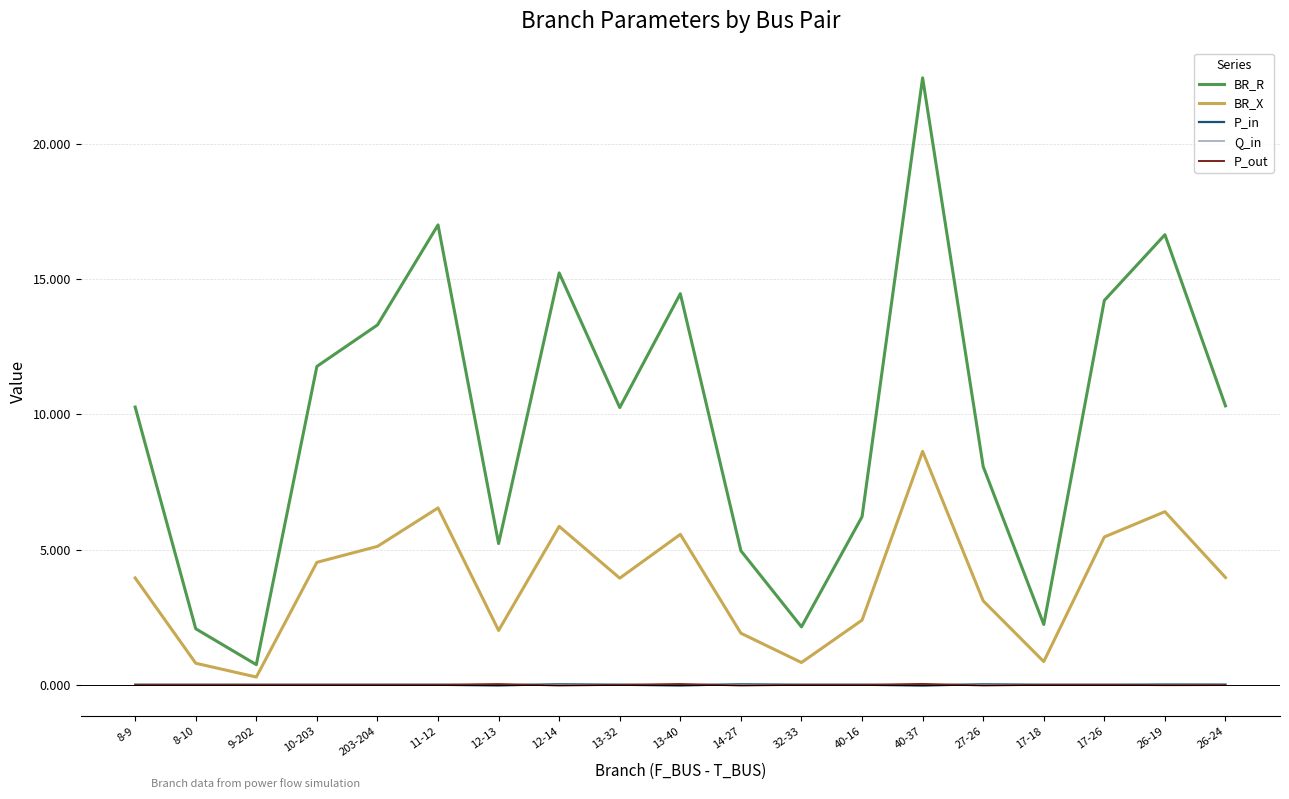

True or false: BR_R and Q_in cross at least once.

False